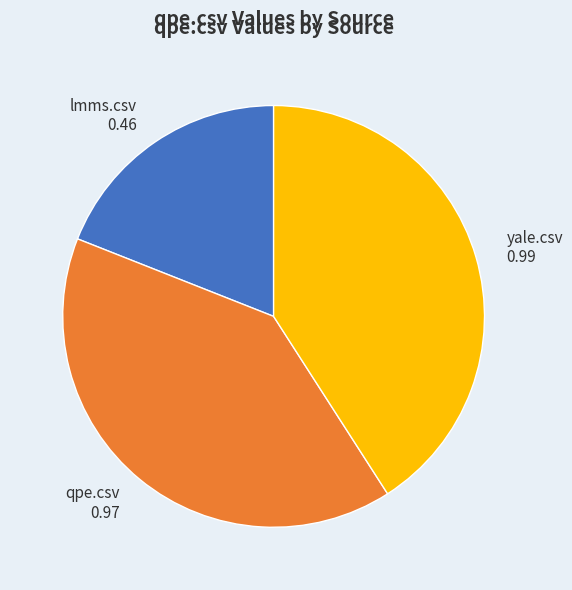

Does yale.csv 0.99 account for over 50% of the chart?

No